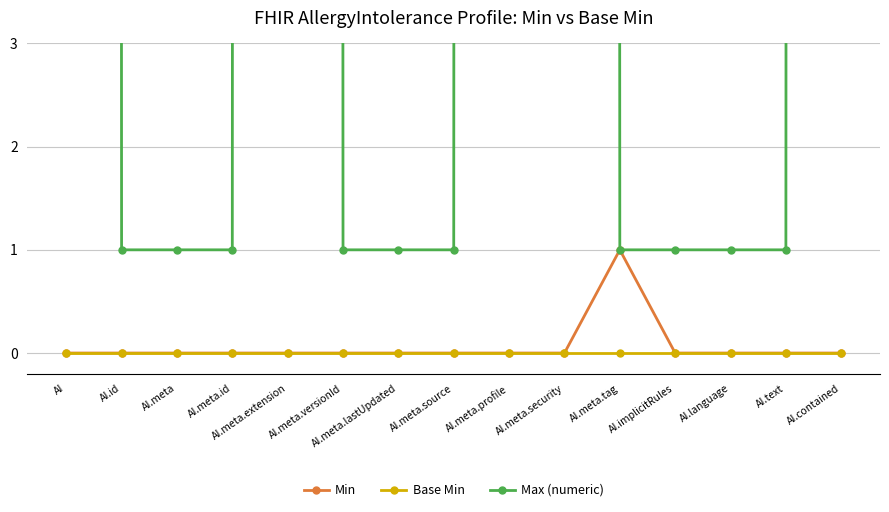

Between AI and AI.meta.security, which is larger?

AI